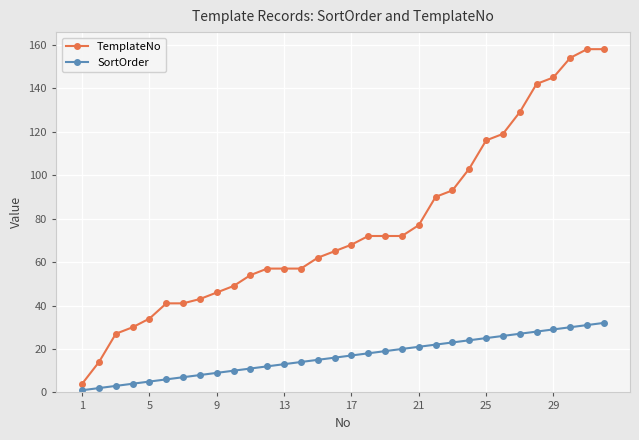

Which series has the largest total across all categories?

TemplateNo